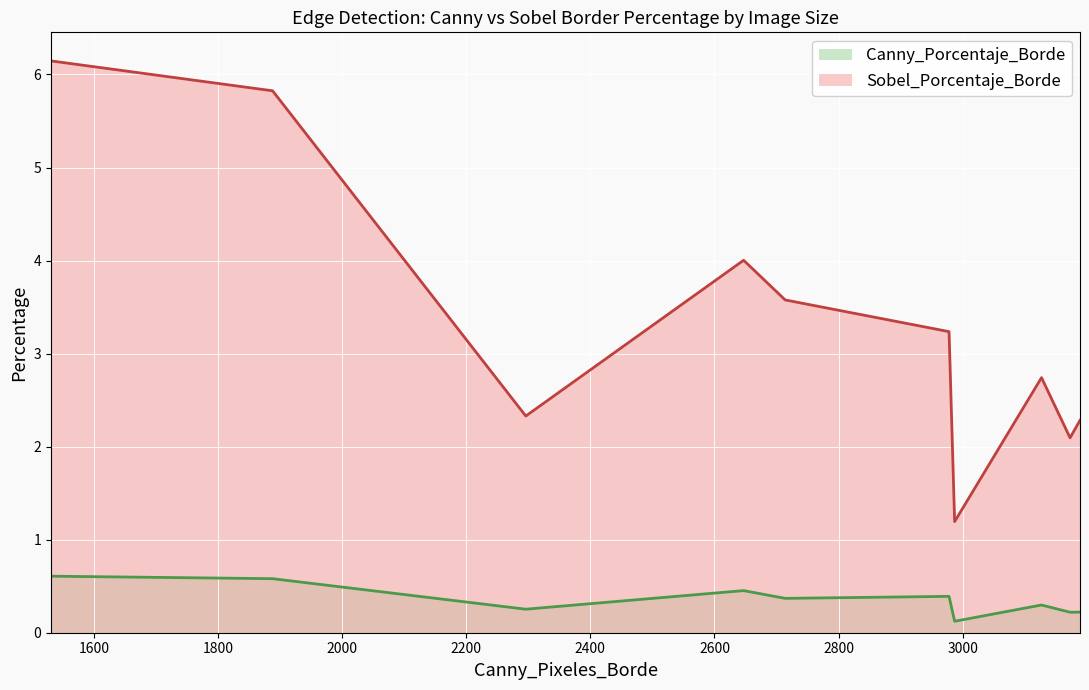

True or false: Canny_Porcentaje_Borde and Sobel_Porcentaje_Borde intersect in this chart.

False